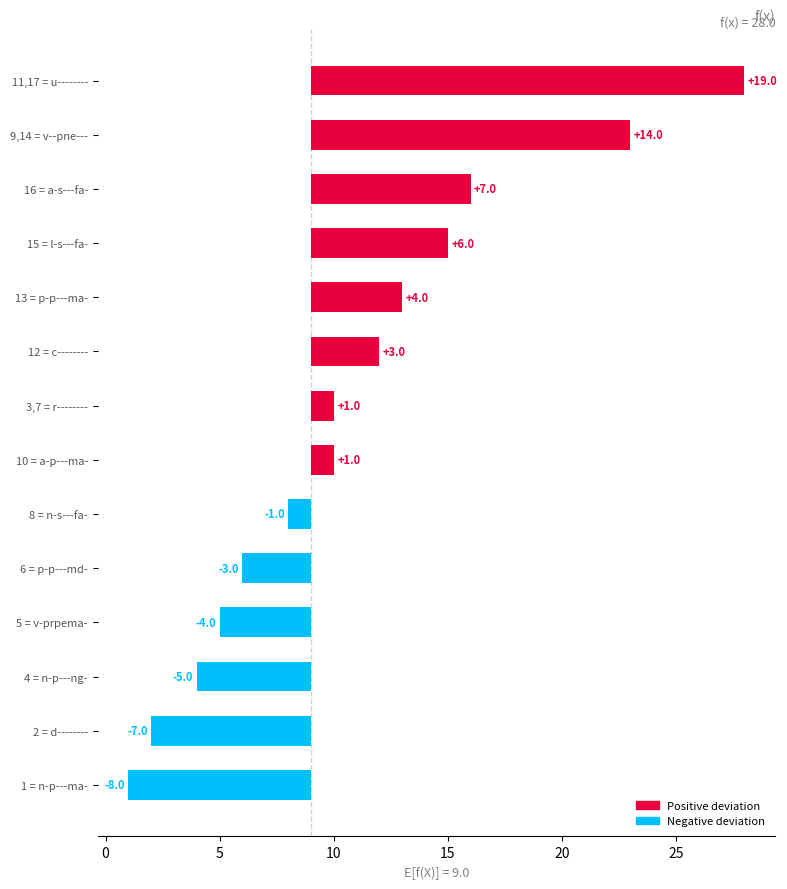

What is the average value?

2